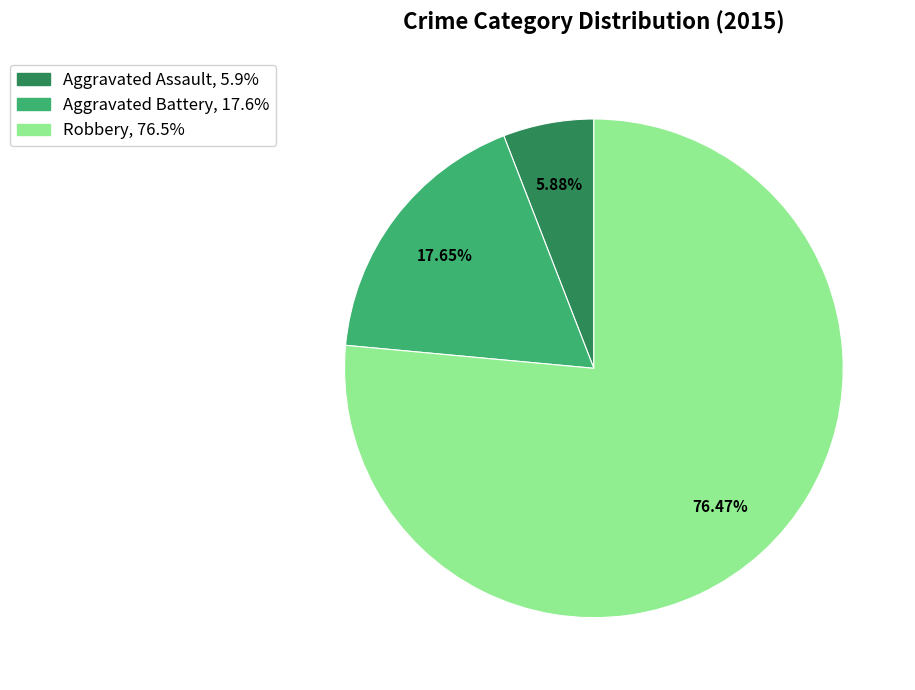

What is the ratio of the value at Robbery to the value at Aggravated Assault?

13.0